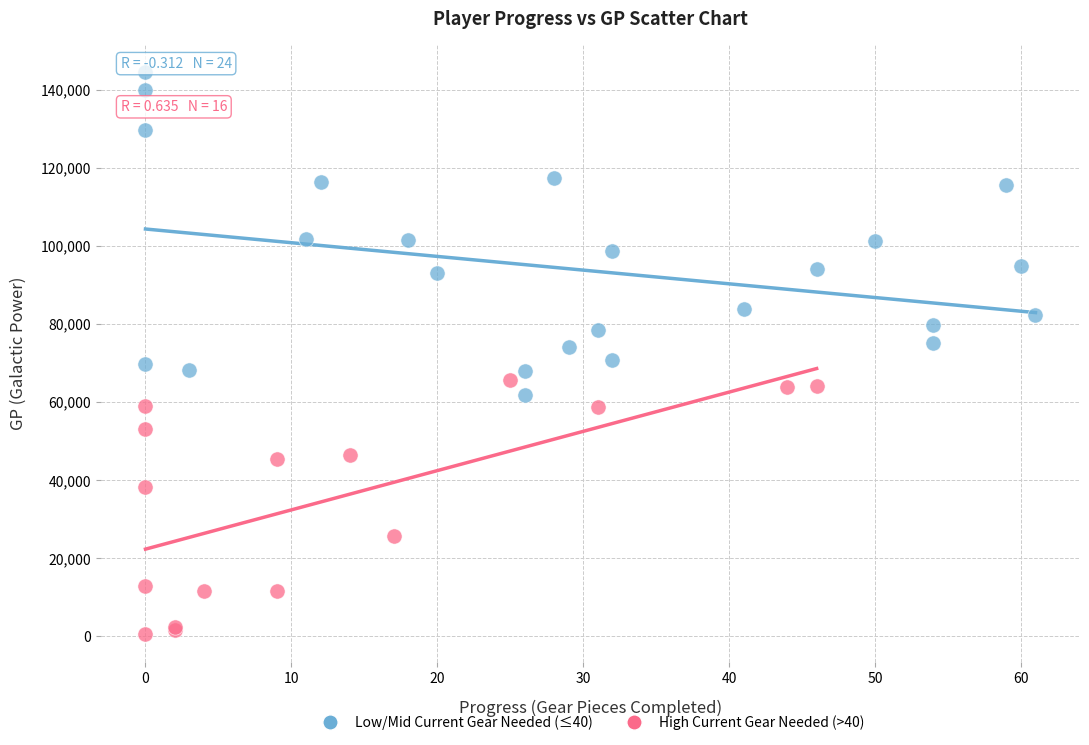

Which series contains the highest Y value?

Low/Mid Current Gear Needed (≤40)